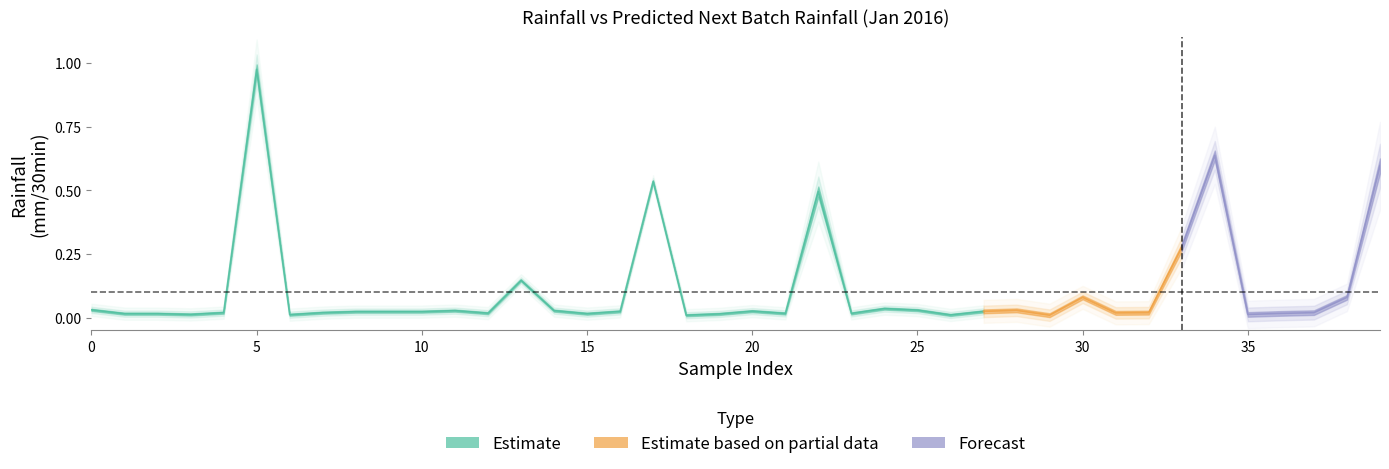

At how many categories does at least one series exceed 0?

40